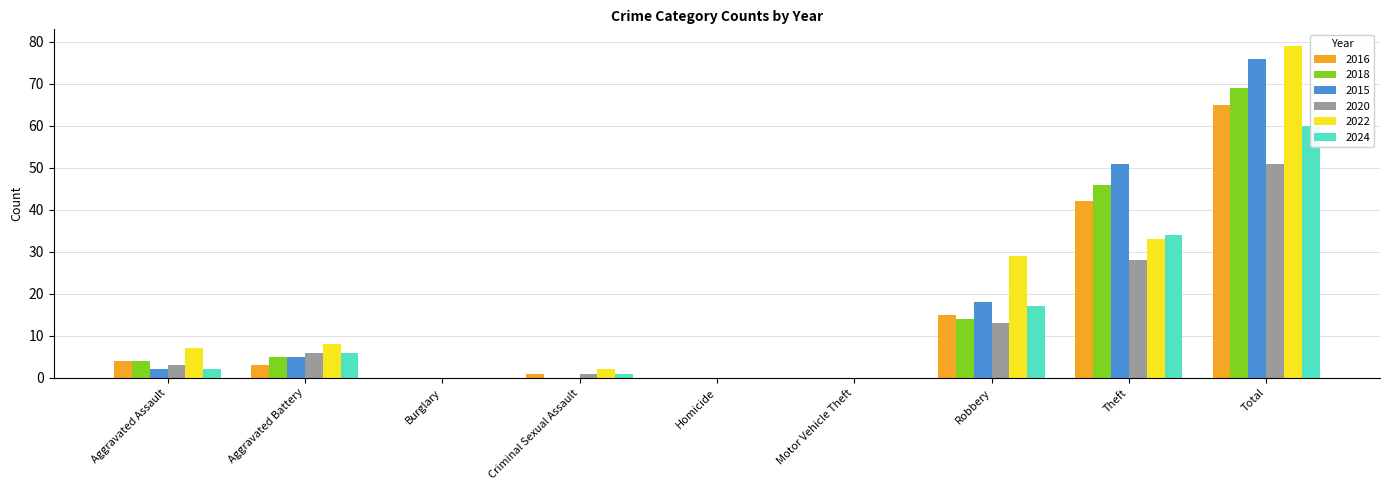

At which category does the chart reach its minimum across all series?

Burglary